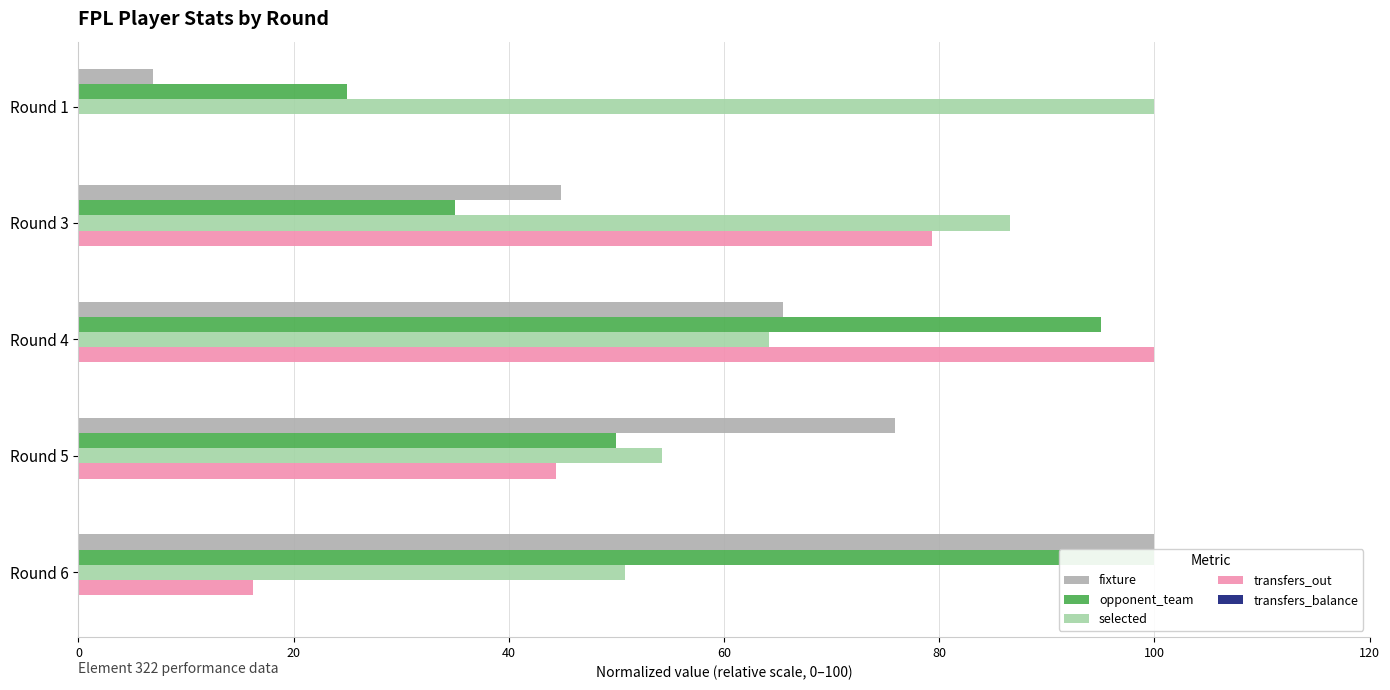

Are the bars horizontal?

Yes